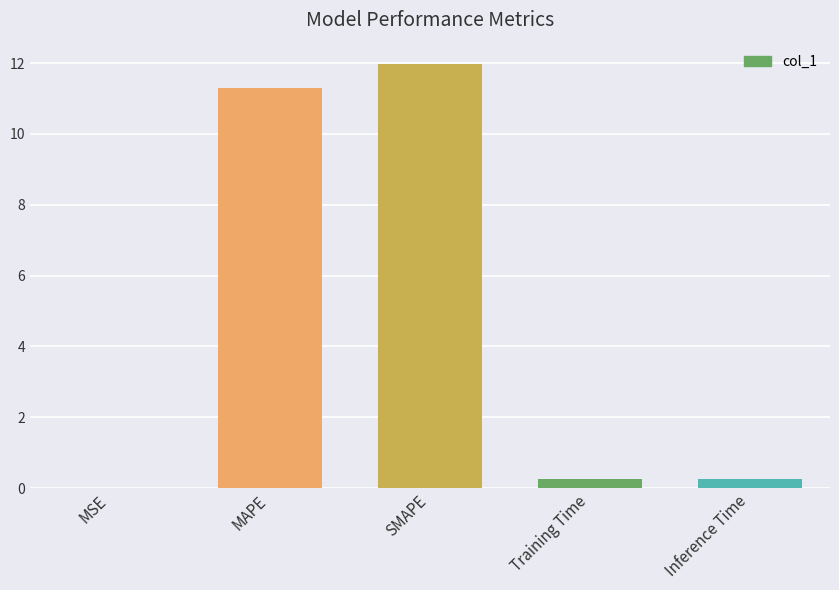

Which has a higher value, SMAPE or Inference Time?

SMAPE